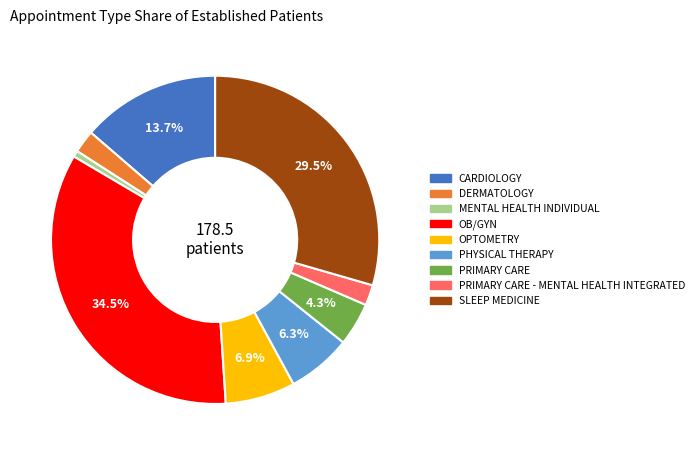

Does any single category account for the majority?

No